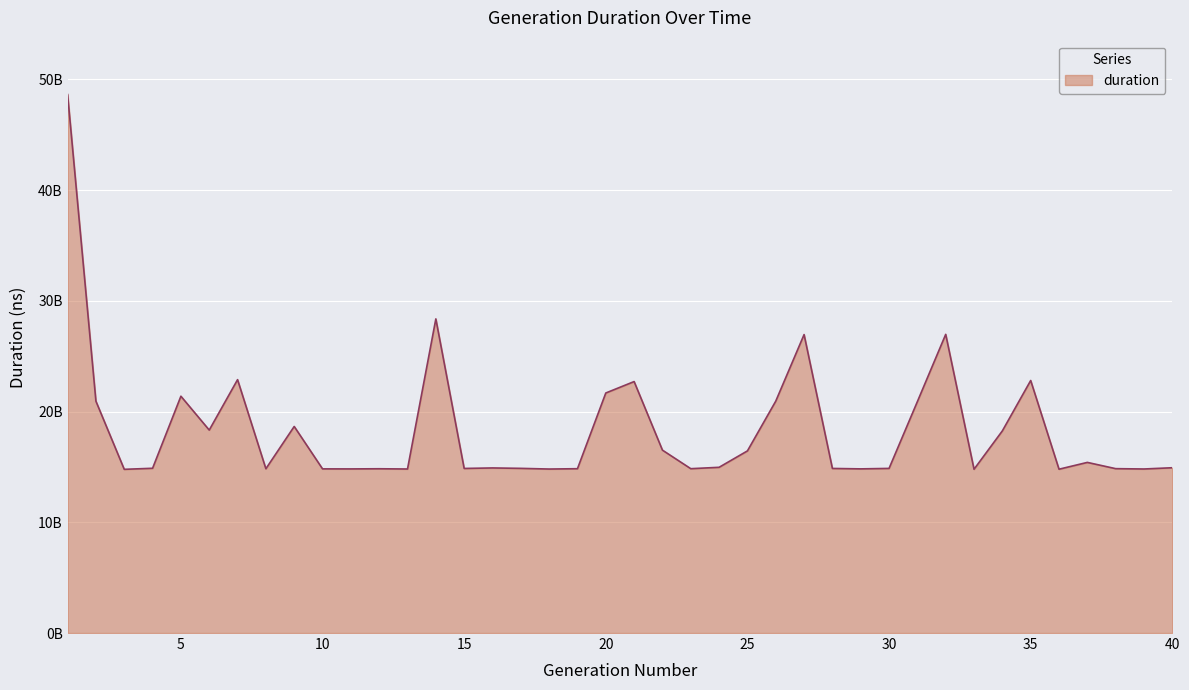

Does the chart display data point markers on the line(s)?

No